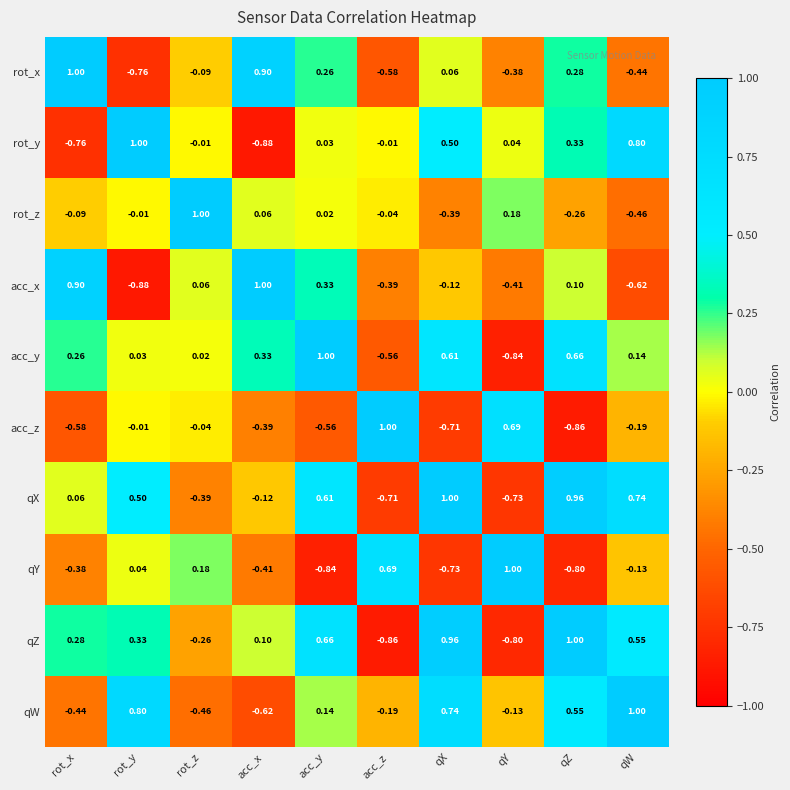

At which category is the sum across all series the highest?

qZ